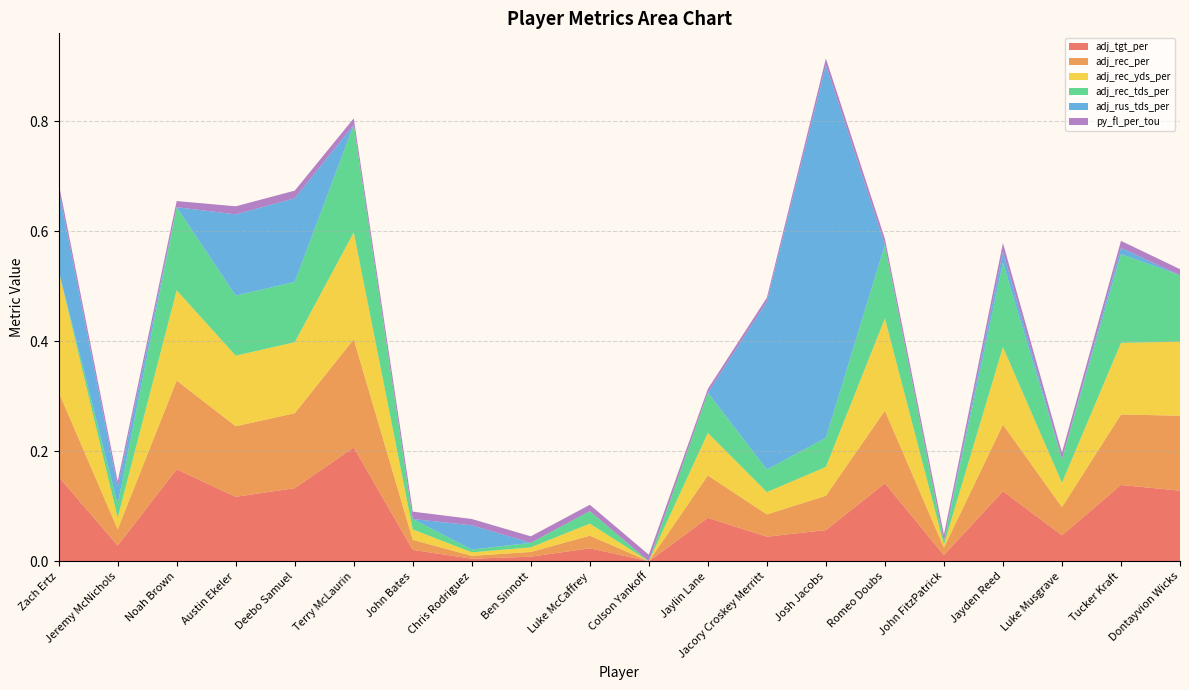

Reading left to right, list all the values displayed in this chart.

adj_tgt_per: Zach Ertz=0.2	Jeremy McNichols=0.0	Noah Brown=0.2	Austin Ekeler=0.1	Deebo Samuel=0.1	Terry McLaurin=0.2	John Bates=0.0	Chris Rodriguez=0.0	Ben Sinnott=0.0	Luke McCaffrey=0.0	Colson Yankoff=0.0	Jaylin Lane=0.1	Jacory Croskey Merritt=0.0	Josh Jacobs=0.1	Romeo Doubs=0.1	John FitzPatrick=0.0	Jayden Reed=0.1	Luke Musgrave=0.0	Tucker Kraft=0.1	Dontayvion Wicks=0.1
adj_rec_per: Zach Ertz=0.2	Jeremy McNichols=0.0	Noah Brown=0.2	Austin Ekeler=0.1	Deebo Samuel=0.1	Terry McLaurin=0.2	John Bates=0.0	Chris Rodriguez=0.0	Ben Sinnott=0.0	Luke McCaffrey=0.0	Colson Yankoff=0.0	Jaylin Lane=0.1	Jacory Croskey Merritt=0.0	Josh Jacobs=0.1	Romeo Doubs=0.1	John FitzPatrick=0.0	Jayden Reed=0.1	Luke Musgrave=0.1	Tucker Kraft=0.1	Dontayvion Wicks=0.1
adj_rec_yds_per: Zach Ertz=0.2	Jeremy McNichols=0.0	Noah Brown=0.2	Austin Ekeler=0.1	Deebo Samuel=0.1	Terry McLaurin=0.2	John Bates=0.0	Chris Rodriguez=0.0	Ben Sinnott=0.0	Luke McCaffrey=0.0	Colson Yankoff=0.0	Jaylin Lane=0.1	Jacory Croskey Merritt=0.0	Josh Jacobs=0.1	Romeo Doubs=0.2	John FitzPatrick=0.0	Jayden Reed=0.1	Luke Musgrave=0.0	Tucker Kraft=0.1	Dontayvion Wicks=0.1
adj_rec_tds_per: Zach Ertz=0.0	Jeremy McNichols=0.0	Noah Brown=0.2	Austin Ekeler=0.1	Deebo Samuel=0.1	Terry McLaurin=0.2	John Bates=0.0	Chris Rodriguez=0.0	Ben Sinnott=0.0	Luke McCaffrey=0.0	Colson Yankoff=0.0	Jaylin Lane=0.1	Jacory Croskey Merritt=0.0	Josh Jacobs=0.1	Romeo Doubs=0.1	John FitzPatrick=0.0	Jayden Reed=0.2	Luke Musgrave=0.0	Tucker Kraft=0.2	Dontayvion Wicks=0.1
adj_rus_tds_per: Zach Ertz=0.1	Jeremy McNichols=0.0	Noah Brown=0.0	Austin Ekeler=0.1	Deebo Samuel=0.2	Terry McLaurin=0.0	John Bates=0.0	Chris Rodriguez=0.0	Ben Sinnott=0.0	Luke McCaffrey=0.0	Colson Yankoff=0.0	Jaylin Lane=0.0	Jacory Croskey Merritt=0.3	Josh Jacobs=0.7	Romeo Doubs=0.0	John FitzPatrick=0.0	Jayden Reed=0.0	Luke Musgrave=0.0	Tucker Kraft=0.0	Dontayvion Wicks=0.0
py_fl_per_tou: Zach Ertz=0.0	Jeremy McNichols=0.0	Noah Brown=0.0	Austin Ekeler=0.0	Deebo Samuel=0.0	Terry McLaurin=0.0	John Bates=0.0	Chris Rodriguez=0.0	Ben Sinnott=0.0	Luke McCaffrey=0.0	Colson Yankoff=0.0	Jaylin Lane=0.0	Jacory Croskey Merritt=0.0	Josh Jacobs=0.0	Romeo Doubs=0.0	John FitzPatrick=0.0	Jayden Reed=0.0	Luke Musgrave=0.0	Tucker Kraft=0.0	Dontayvion Wicks=0.0